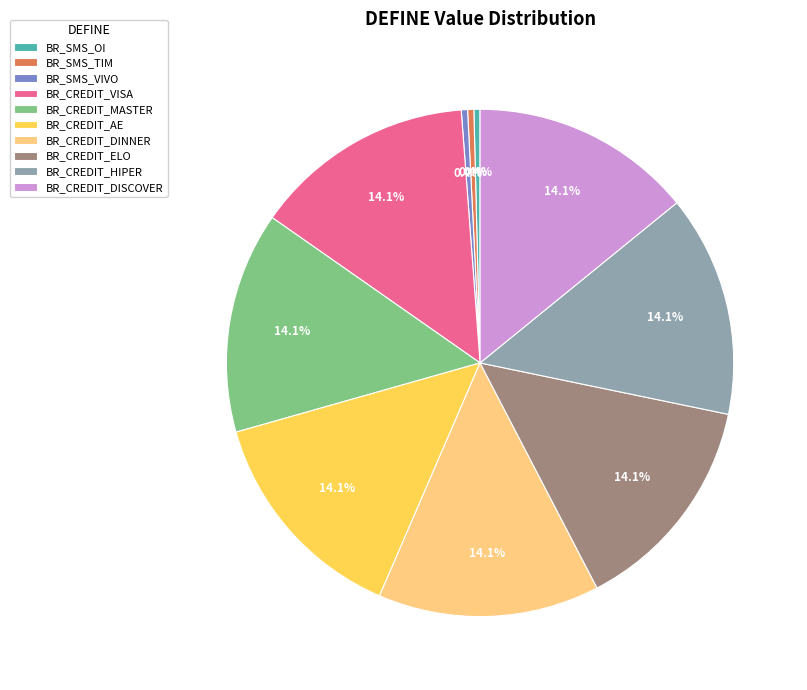

Is BR_CREDIT_VISA the majority of the pie?

No